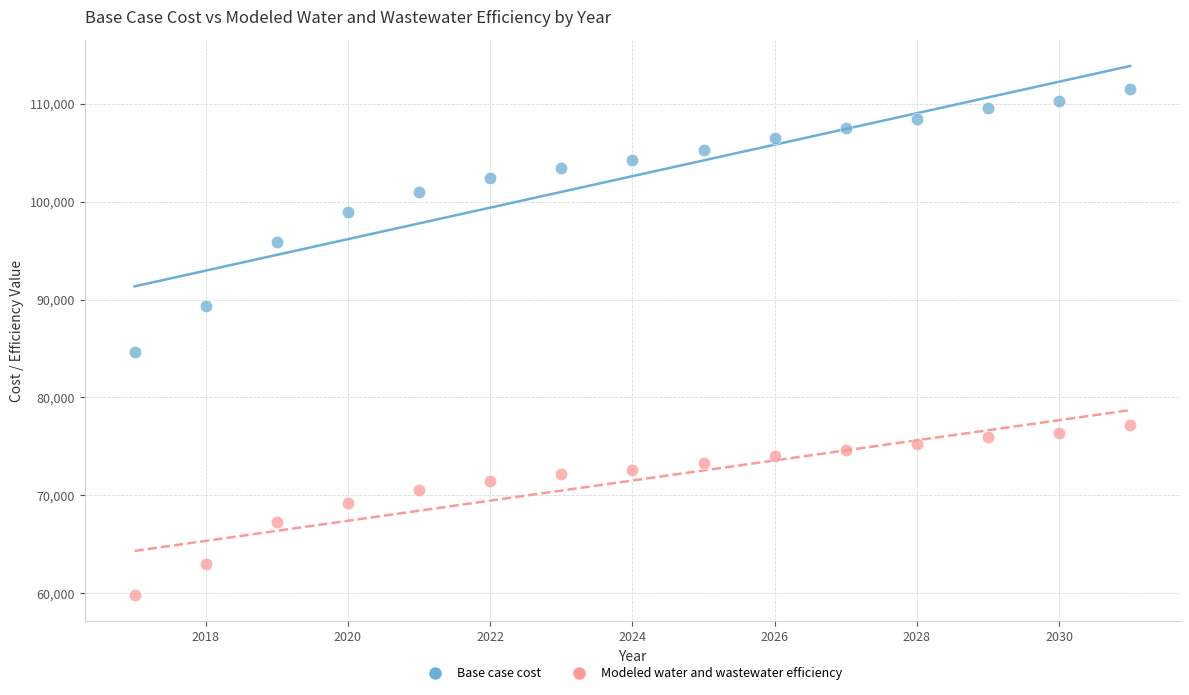

In the Base case cost series, what Y value is closest to 98053?

98916.0